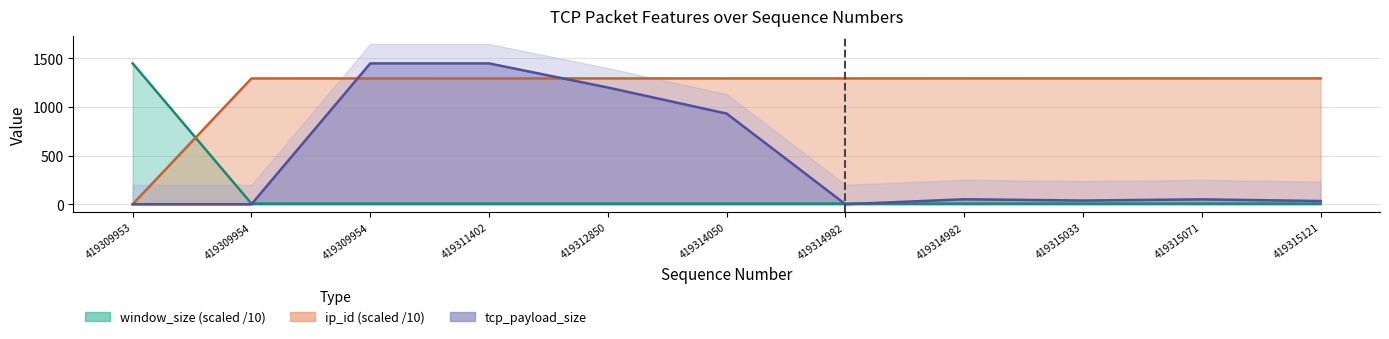

Which category has the lowest value in the tcp_payload_size series?

419309953